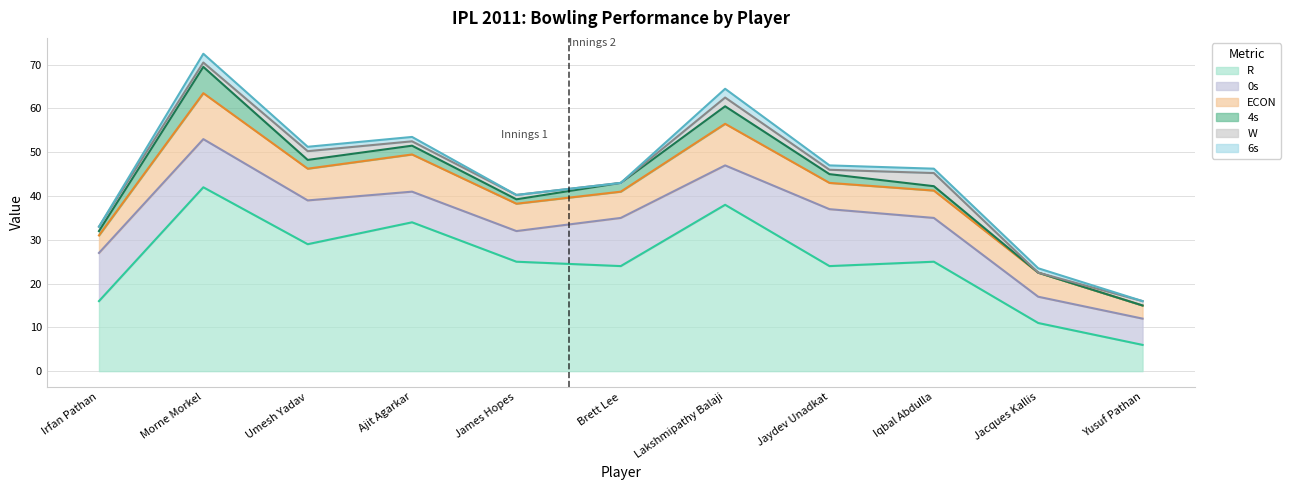

Is it true that W equals 1.0 at Ajit Agarkar?

True